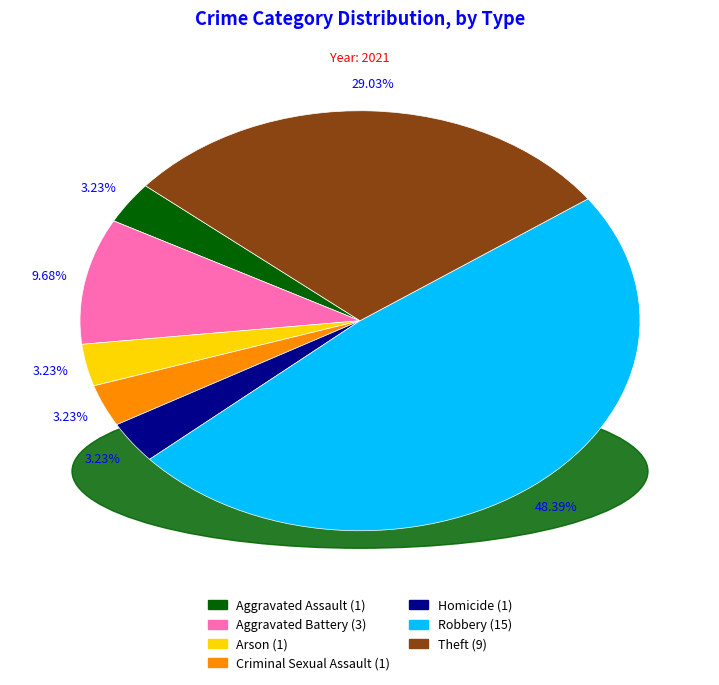

Do Arson (1) and Robbery (15) together represent more than half of the pie?

Yes